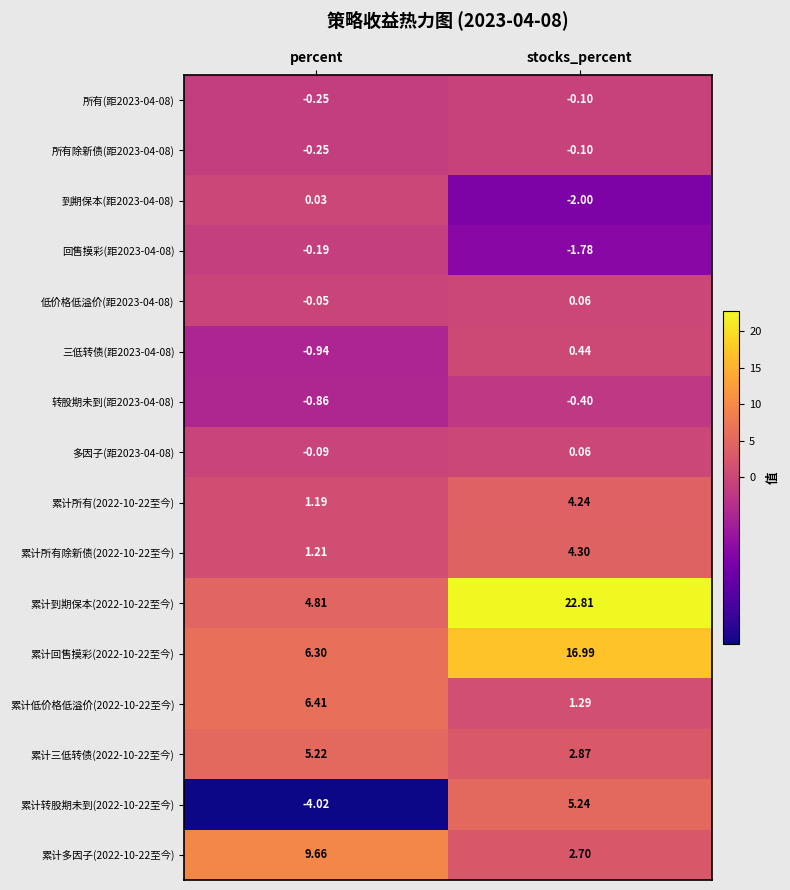

Which category has the lowest value across all series?

percent